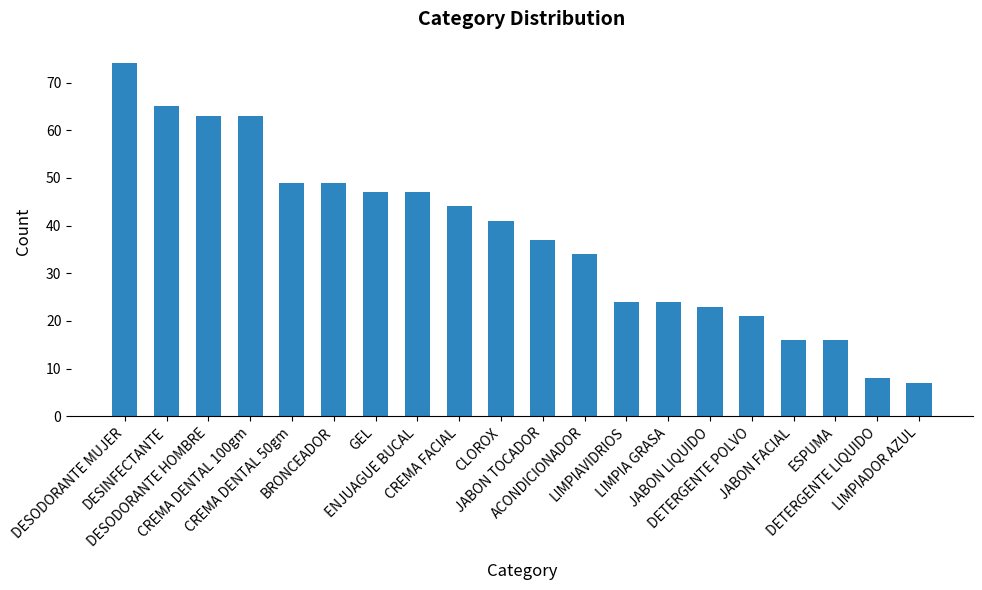

True or false: the data shows 47 at ENJUAGUE BUCAL.

True